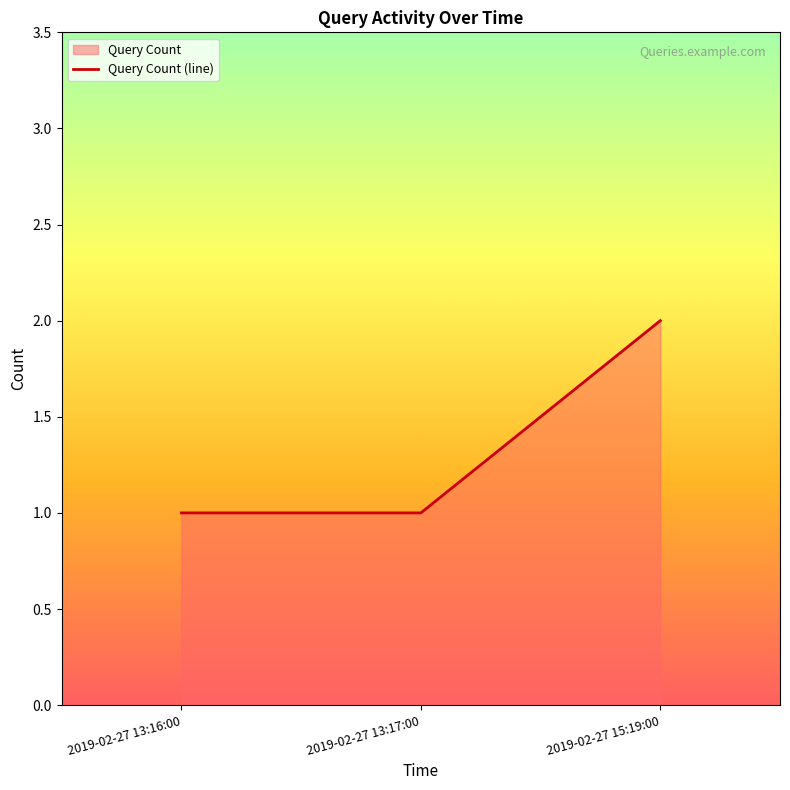

Between 2019-02-27 15:19:00 and 2019-02-27 13:17:00, which is larger?

2019-02-27 15:19:00